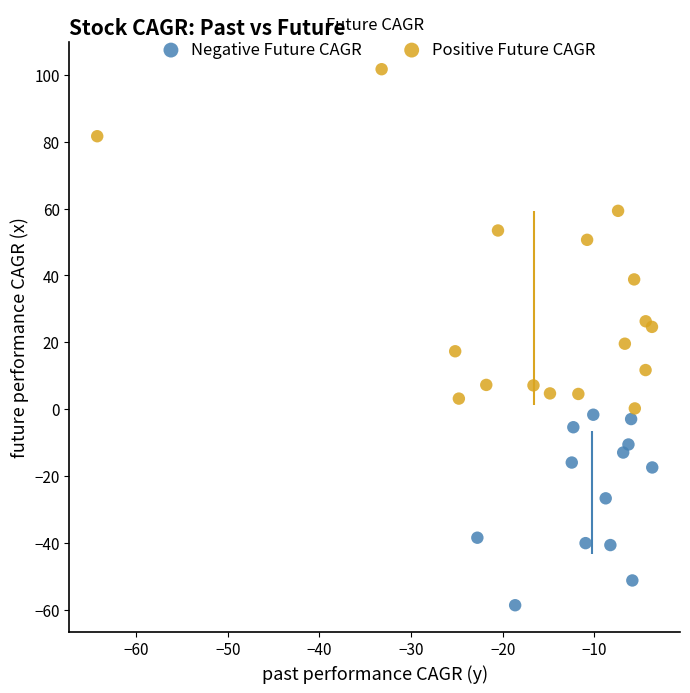

Which series contains the highest Y value?

Positive Future CAGR